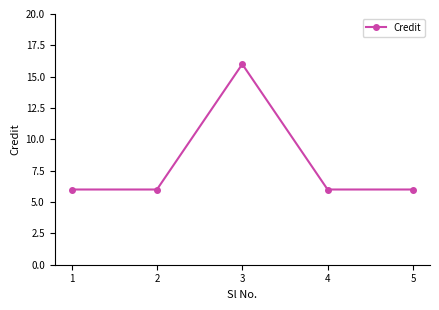

What is the change in value from 3 to 4?

-10